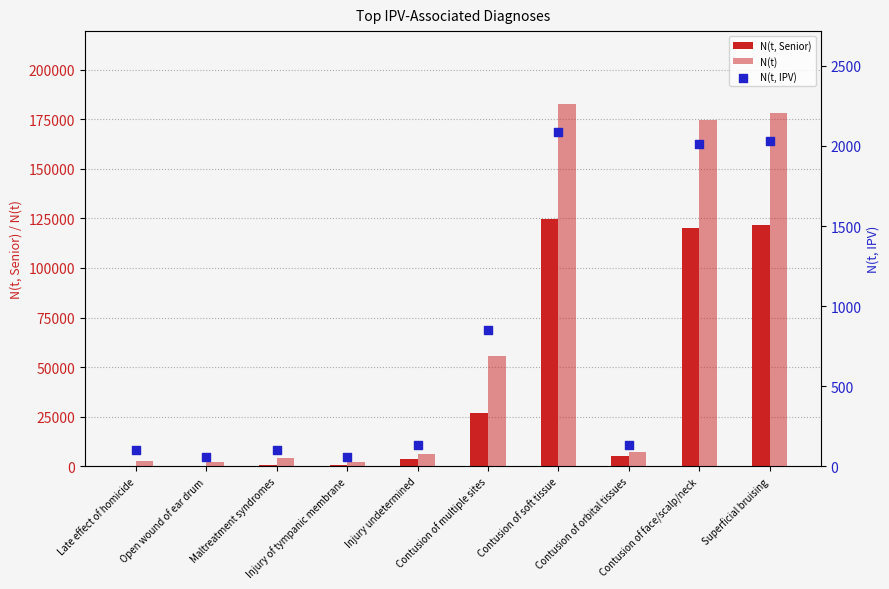

Which series reaches the minimum Y coordinate?

N(t, IPV)